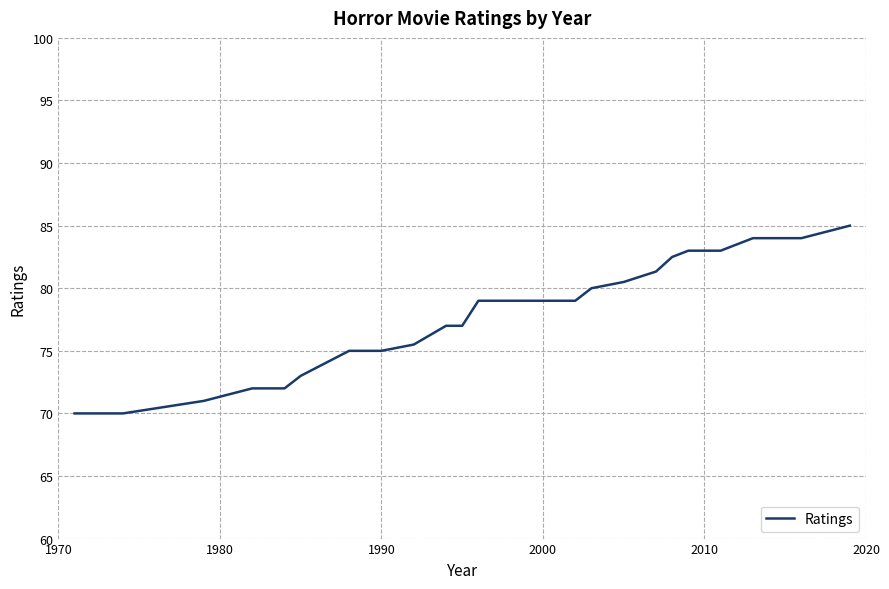

How many lines are shown in the chart?

1